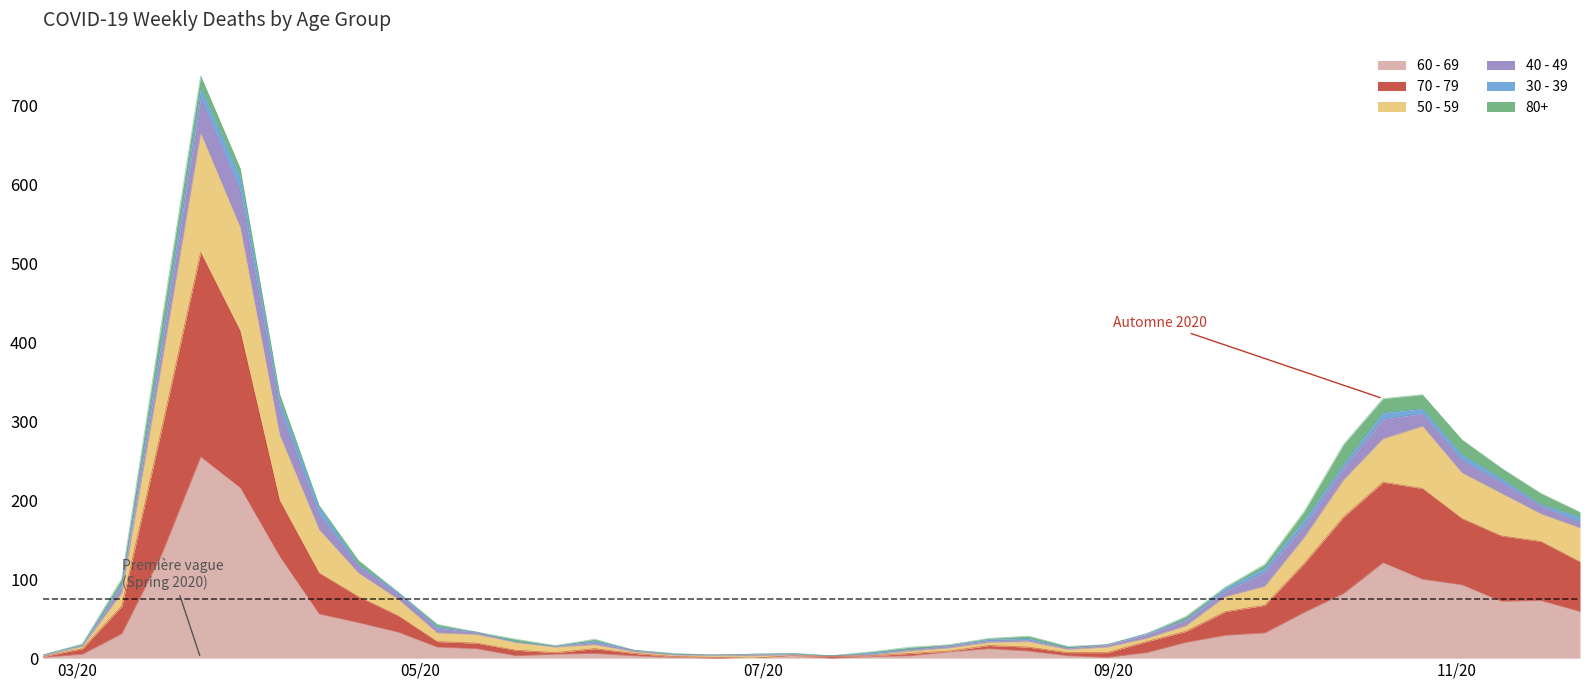

At which category is the sum across all series the highest?

2020-03-23